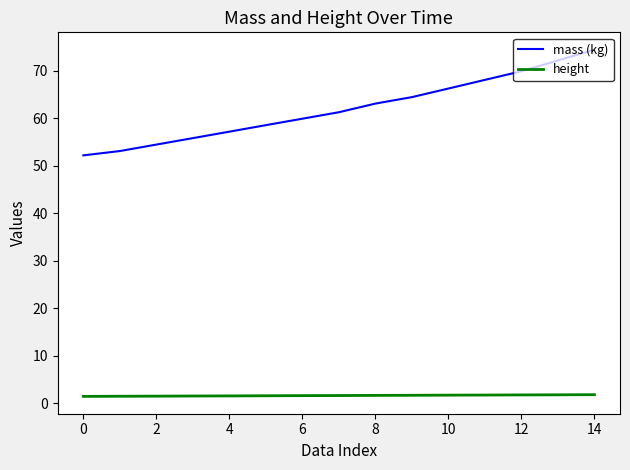

True or false: mass (kg) and height cross at least once.

False